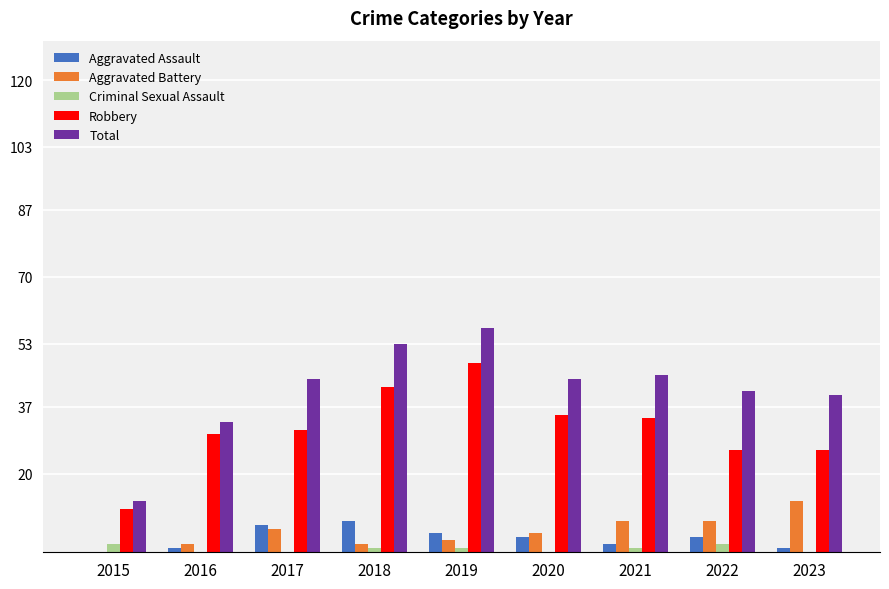

Which series has the largest total across all categories?

Total